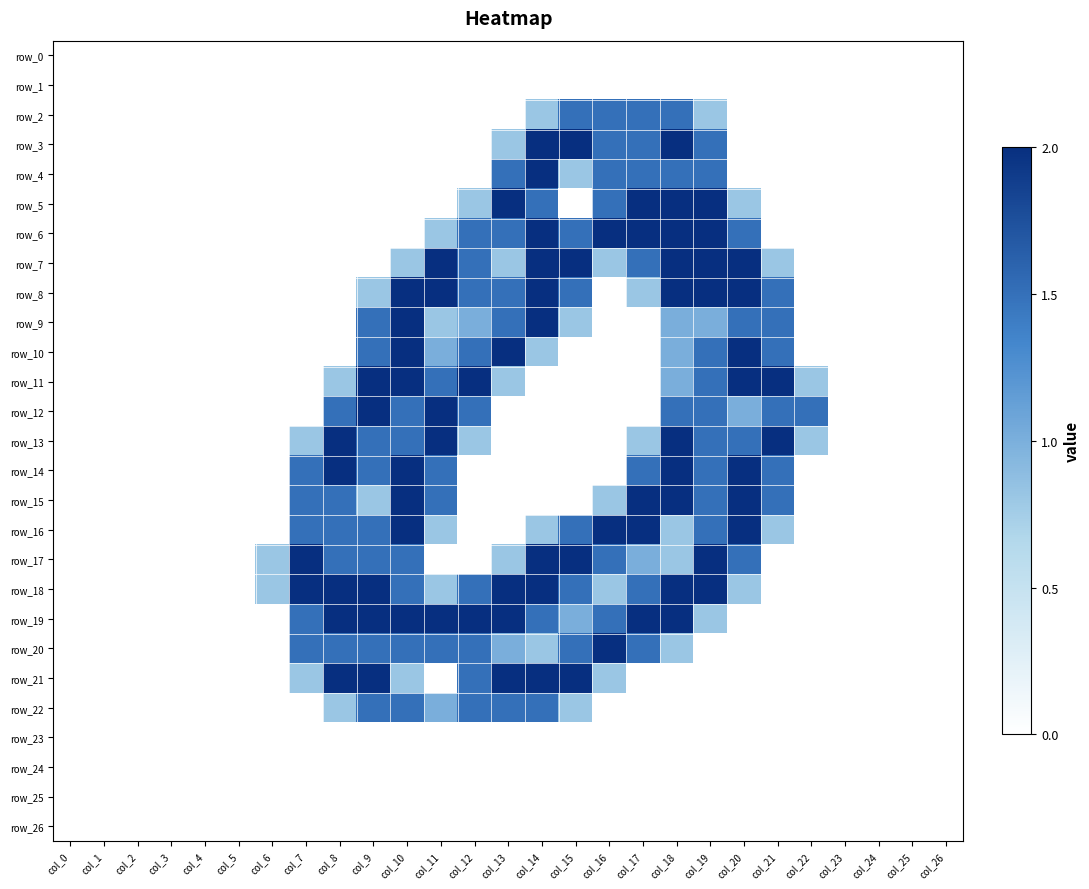

At which category is the sum across all series the highest?

col_18